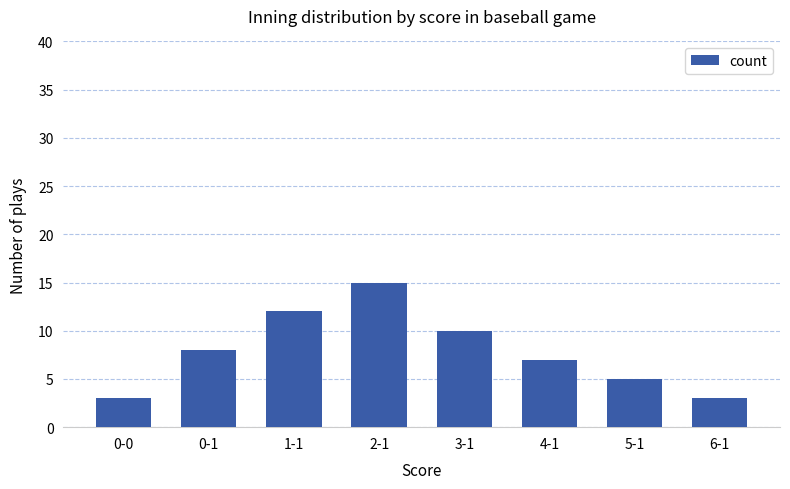

Is it true that the value at 2-1 is 15?

True